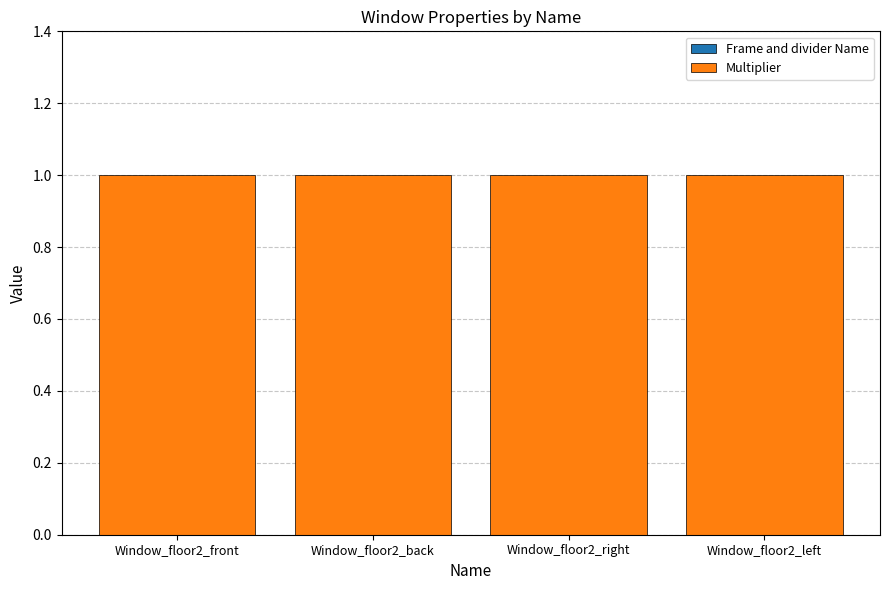

True or false: Multiplier has a value of 1 at Window_floor2_right.

True